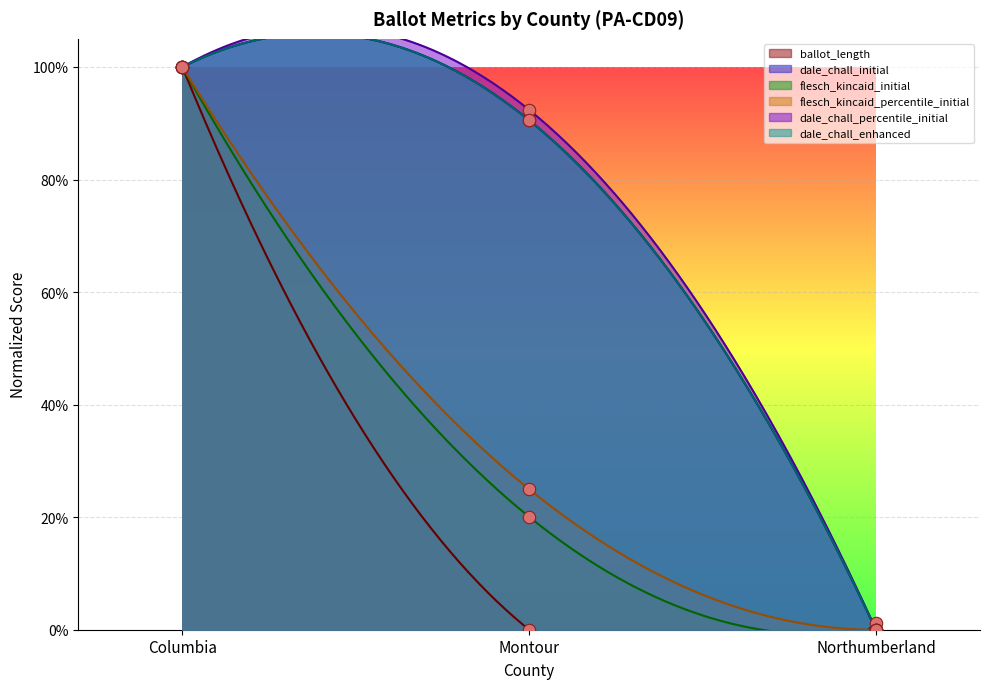

Which series reaches the minimum Y coordinate?

ballot_length